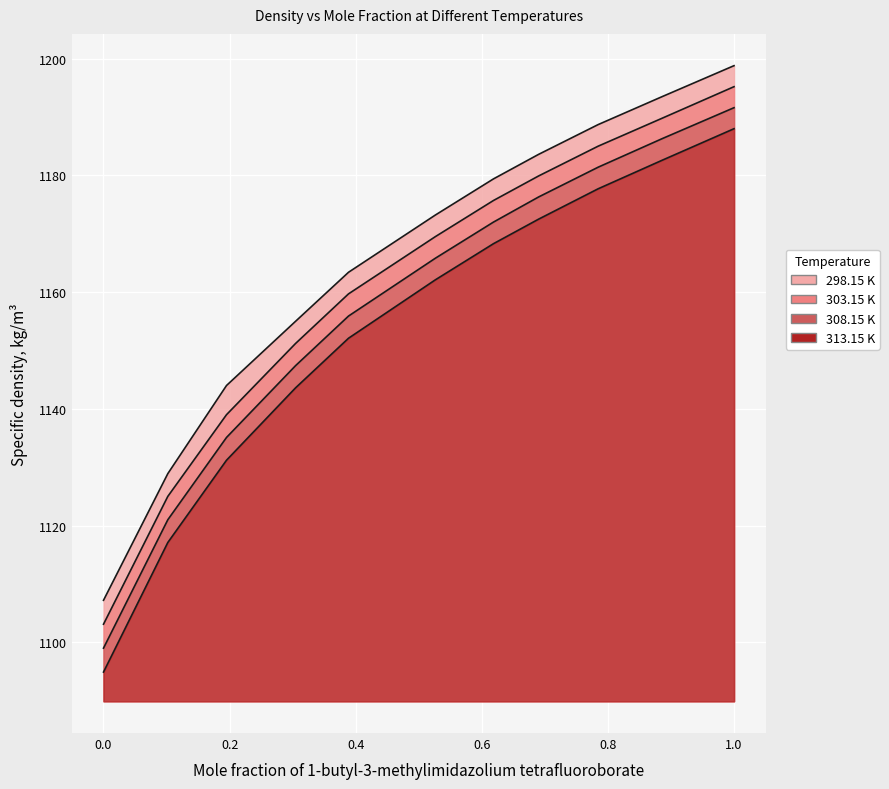

What is the label of the 1st point from the right?

1.0